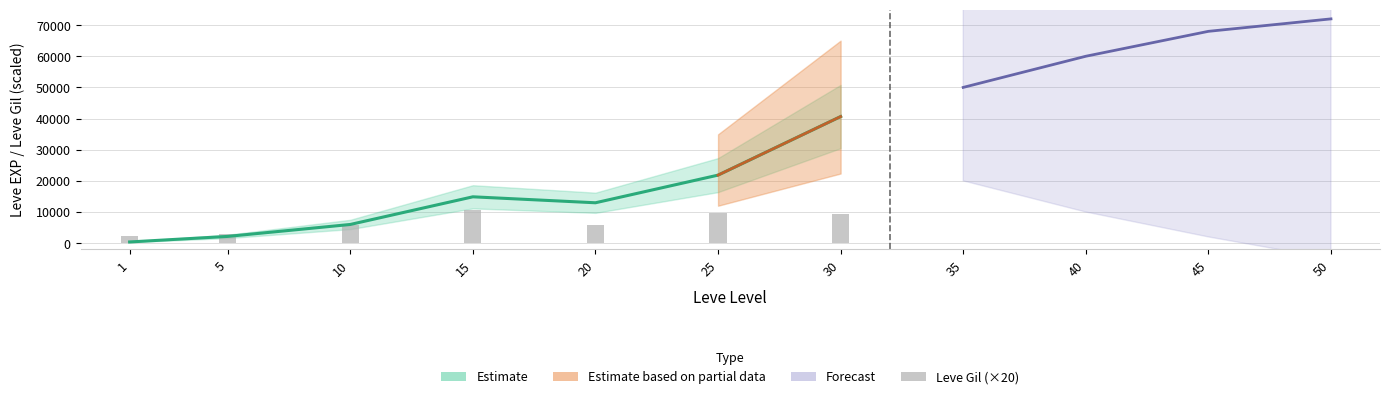

At which label is the value closest to 6420?

10